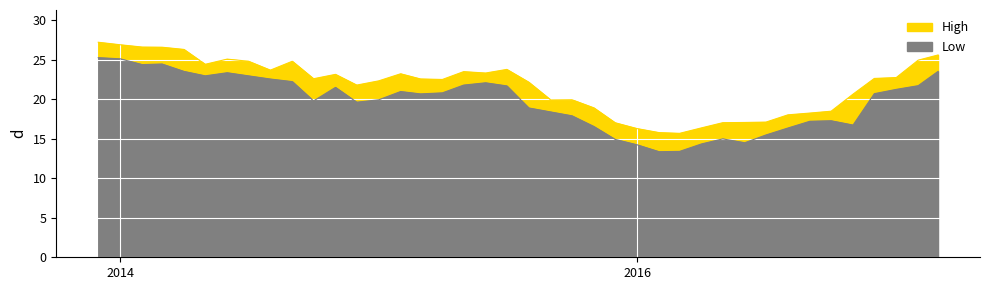

Reading left to right, list all the values displayed in this chart.

High: 27.2	26.9	26.6	26.6	26.3	24.4	25.1	24.8	23.7	24.8	22.6	23.1	21.8	22.3	23.2	22.6	22.5	23.5	23.3	23.8	22.2	19.9	19.9	18.9	17.0	16.3	15.8	15.7	16.4	17.0	17.1	17.1	18.0	18.2	18.5	20.6	22.6	22.7	24.9	25.6
Low: 25.3	25.1	24.4	24.5	23.5	23.0	23.4	23.0	22.6	22.2	19.8	21.5	19.6	19.9	21.0	20.7	20.8	21.8	22.1	21.7	18.9	18.4	17.9	16.5	14.9	14.2	13.4	13.4	14.3	15.0	14.5	15.5	16.4	17.2	17.3	16.7	20.7	21.2	21.7	23.5